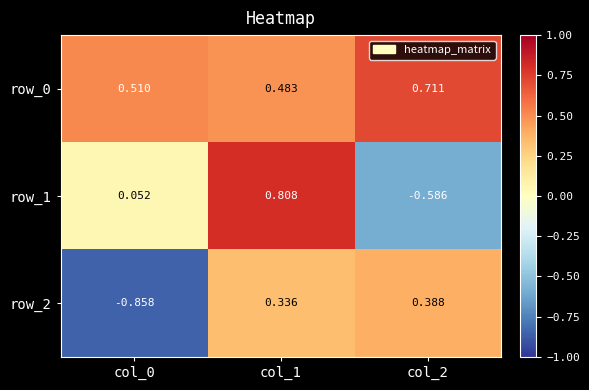

Between col_0 and col_1, which series saw the biggest shift?

row_2